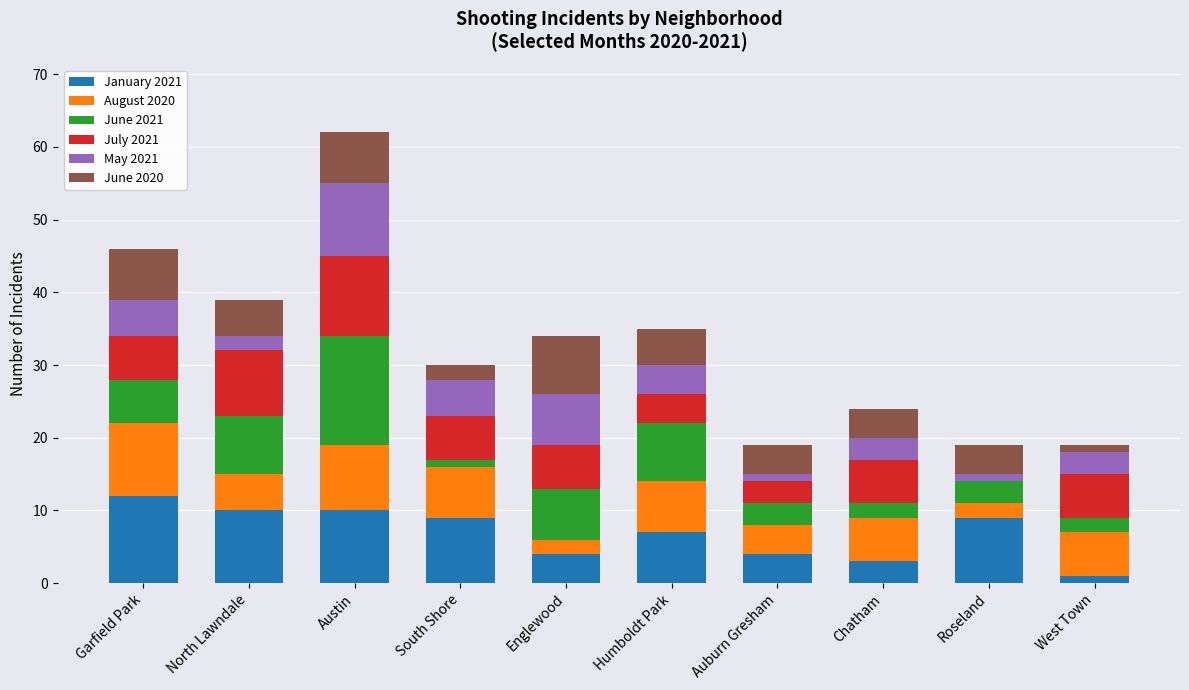

The value of January 2021 at Humboldt Park is 7. True or false?

True